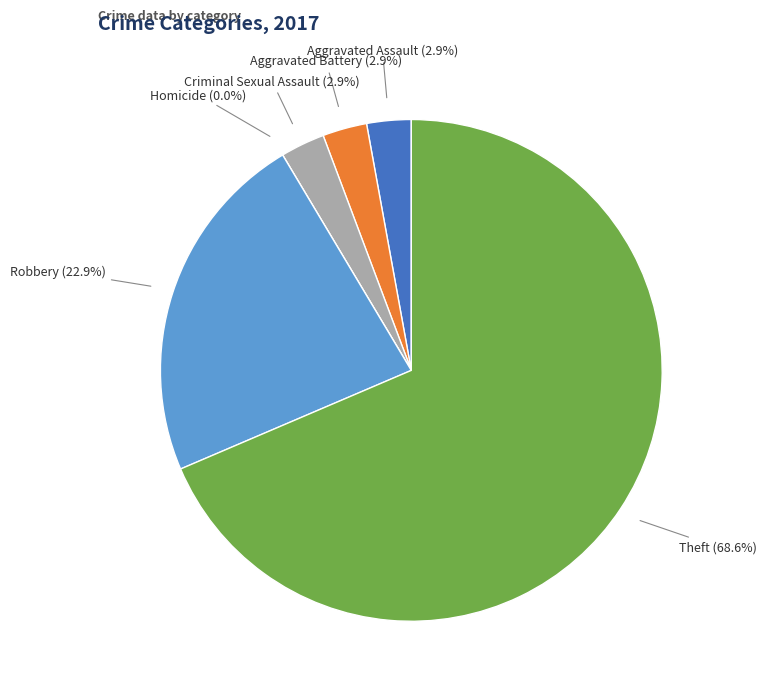

Which slice is the smallest?

Homicide